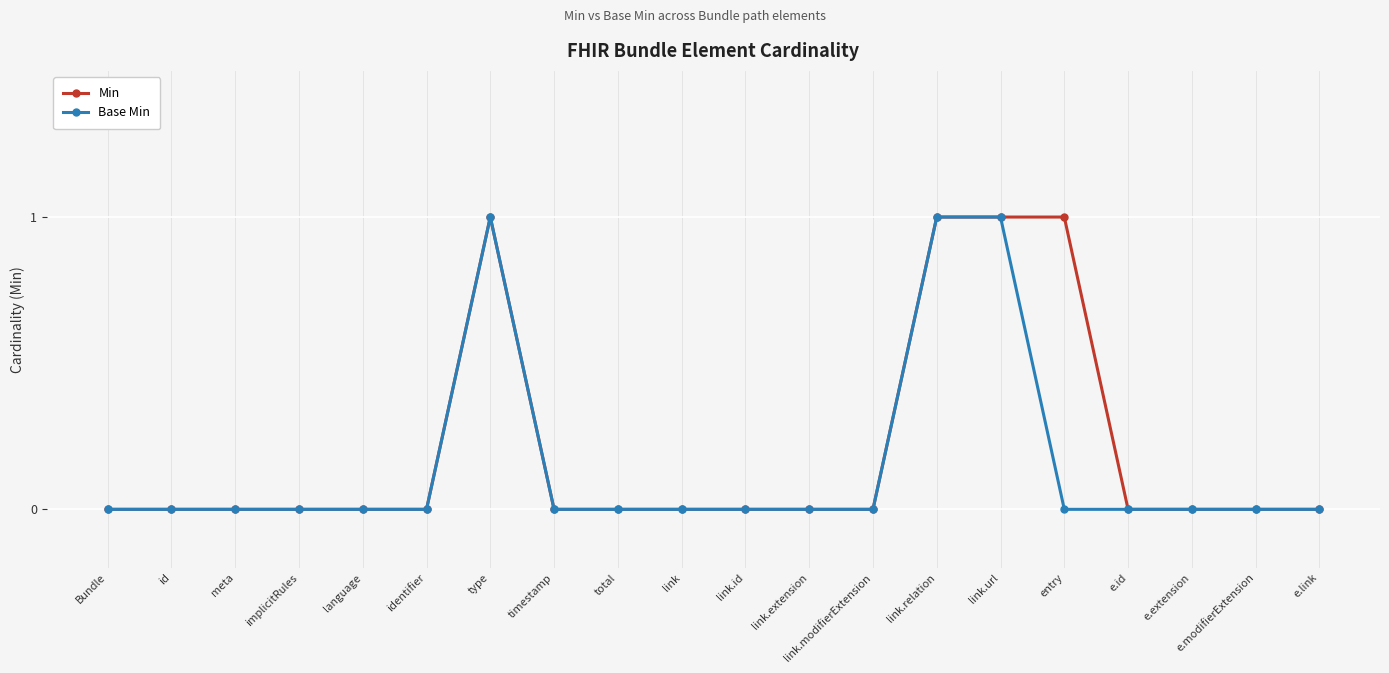

What is the label of the 12th point from the left?

link.extension